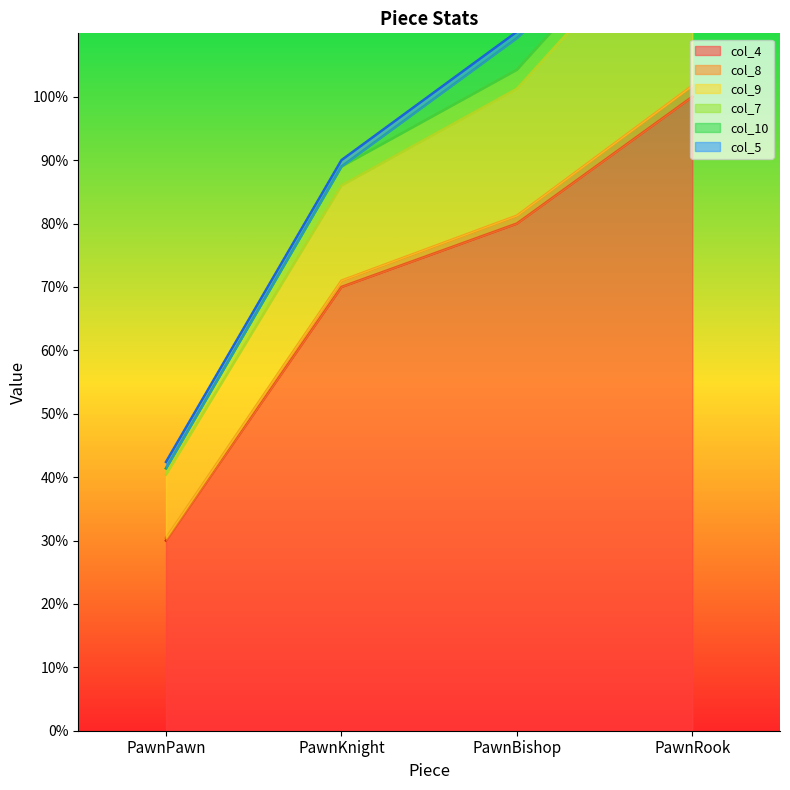

Which series has the largest total across all categories?

col_4